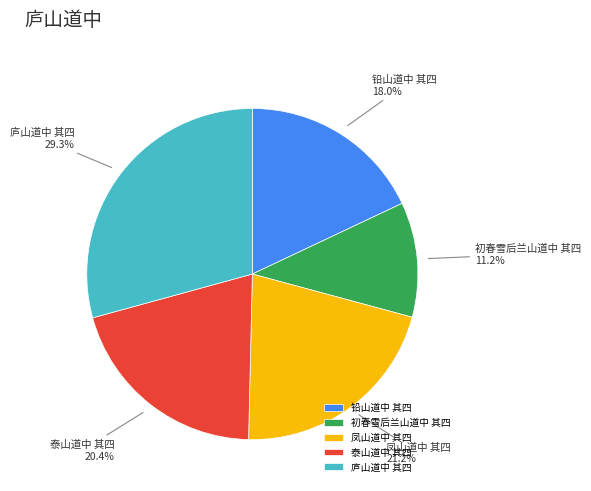

Is there any slice that represents more than half of the pie?

No